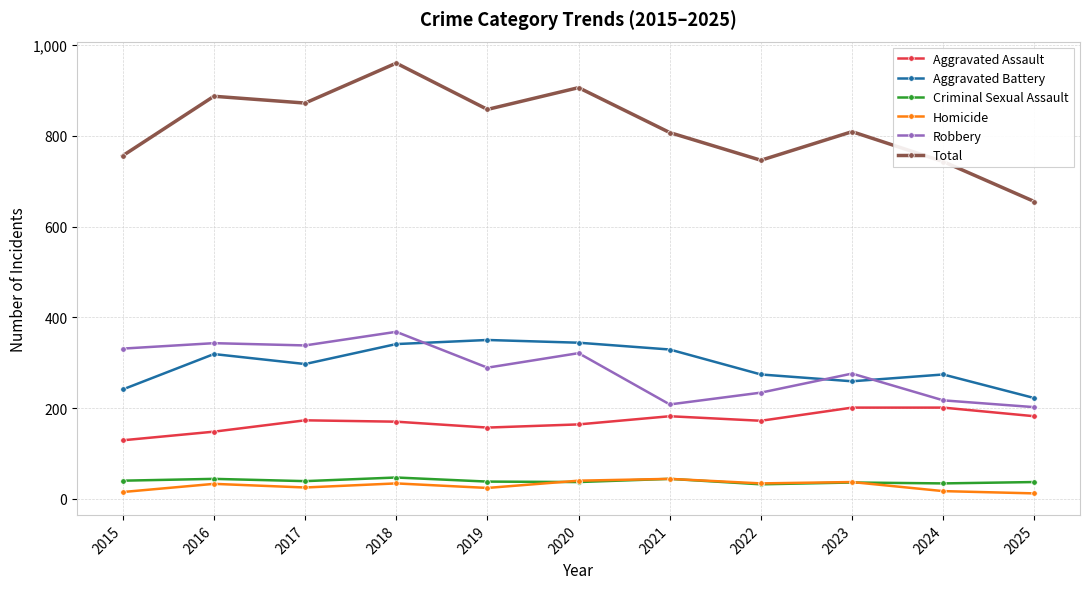

How many data points does each series have?

11